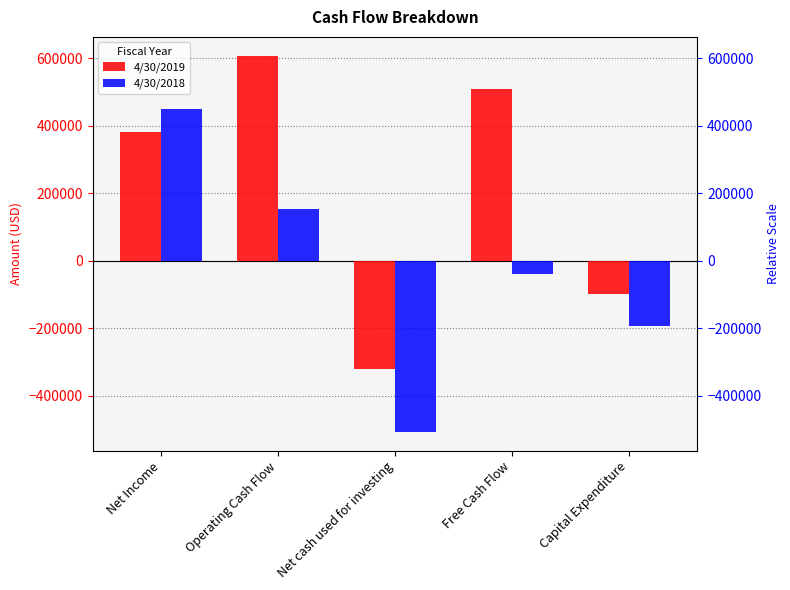

Between Operating Cash Flow and Net cash used for investing, which series saw the biggest shift?

4/30/2019